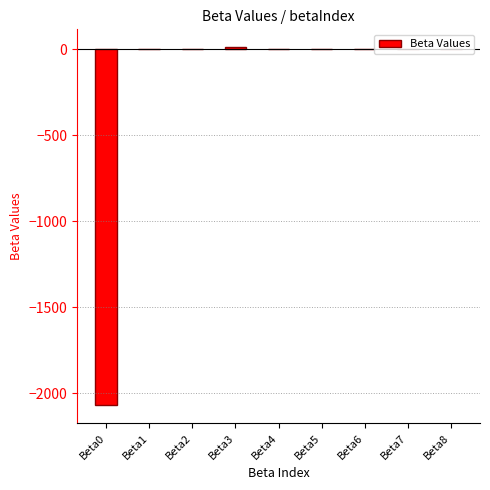

Is it true that the value at Beta0 is -446.7?

False